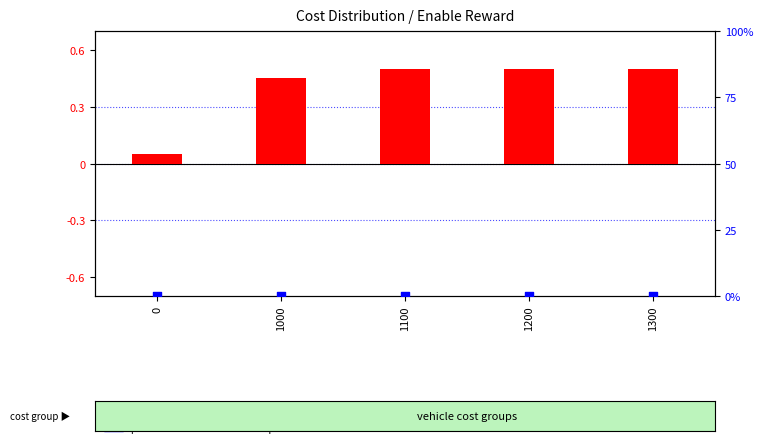

At which category is the sum across all series the highest?

1100